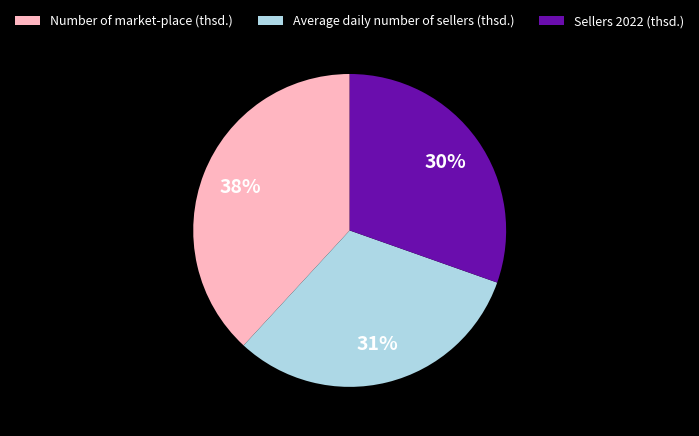

How many segments does this pie chart have?

3